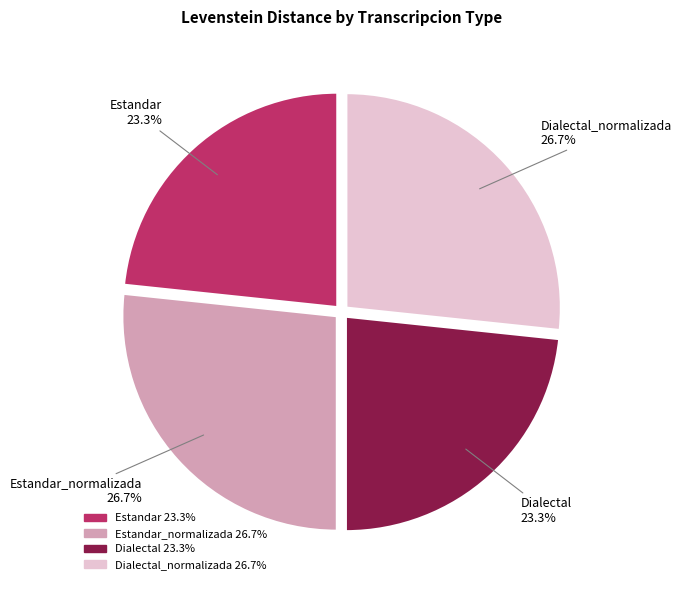

Does any single category account for the majority?

No